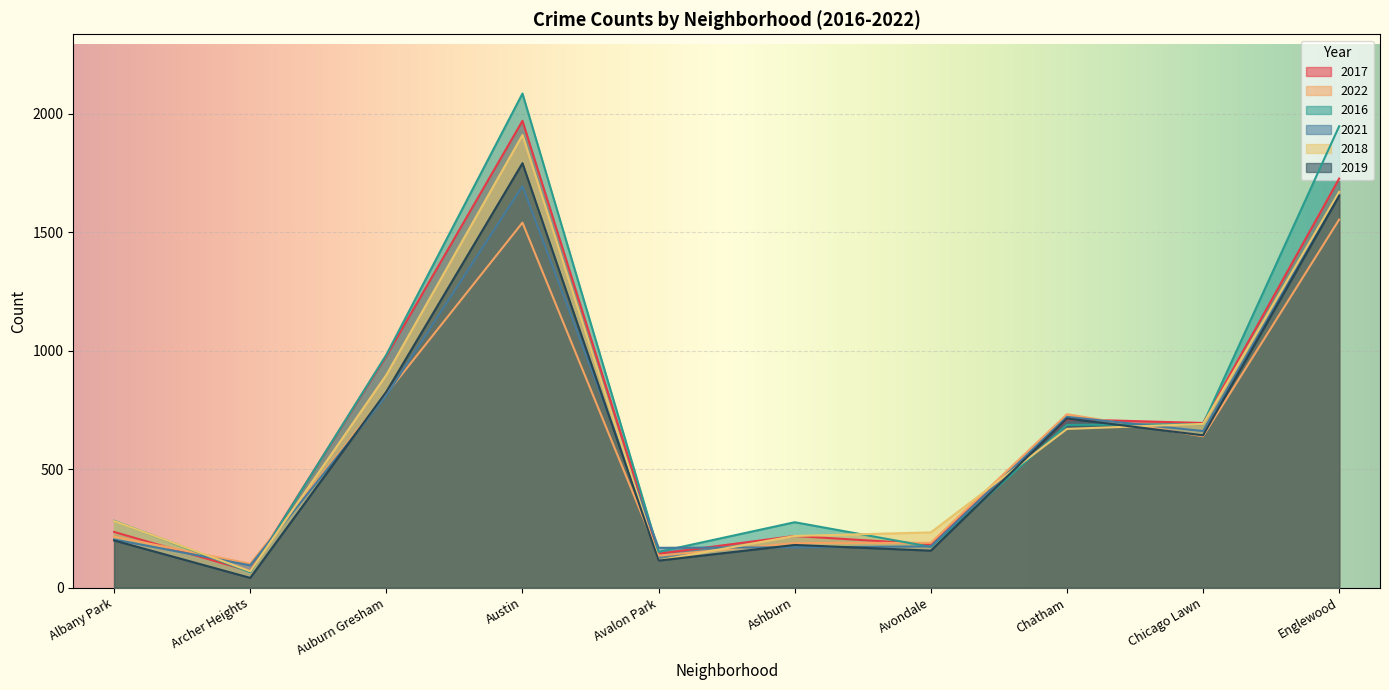

What is the value of the 2019 point at the 10th from the left?

1654